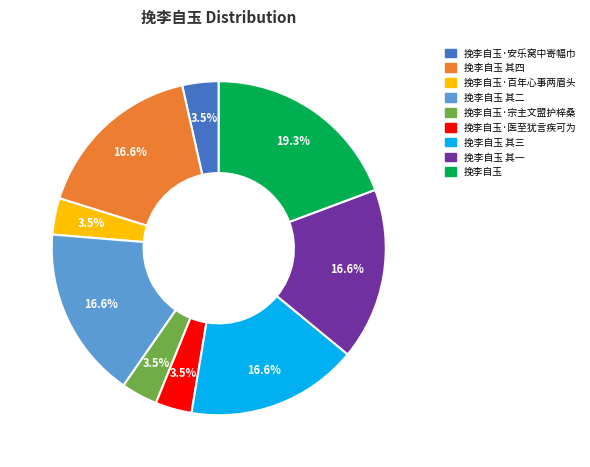

To the nearest percent, what is the average slice percentage?

11%